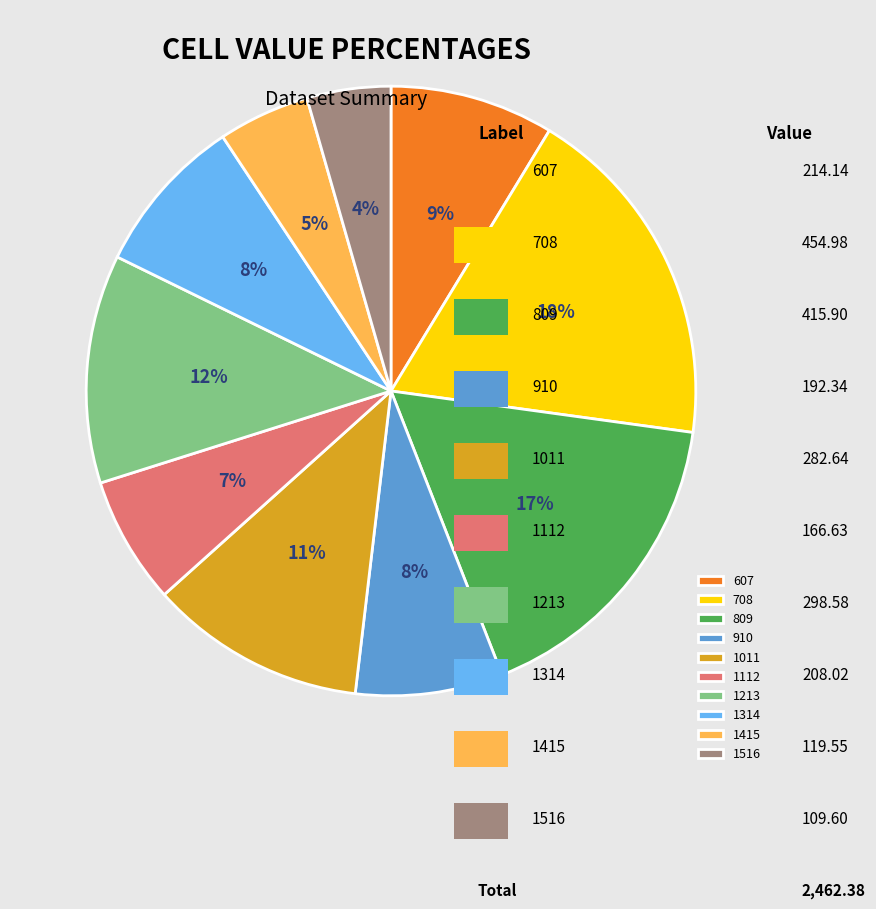

To the nearest percent, what is the combined percentage of 910 and 708?

26%